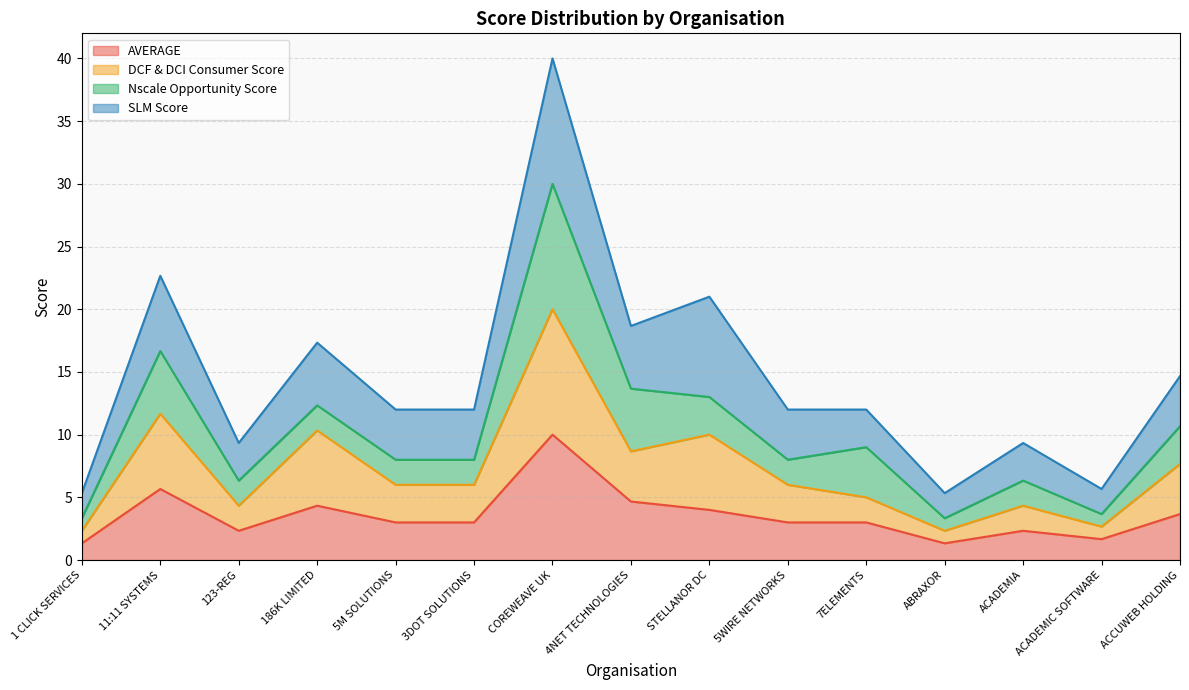

At which label does AVERAGE reach its peak?

COREWEAVE UK